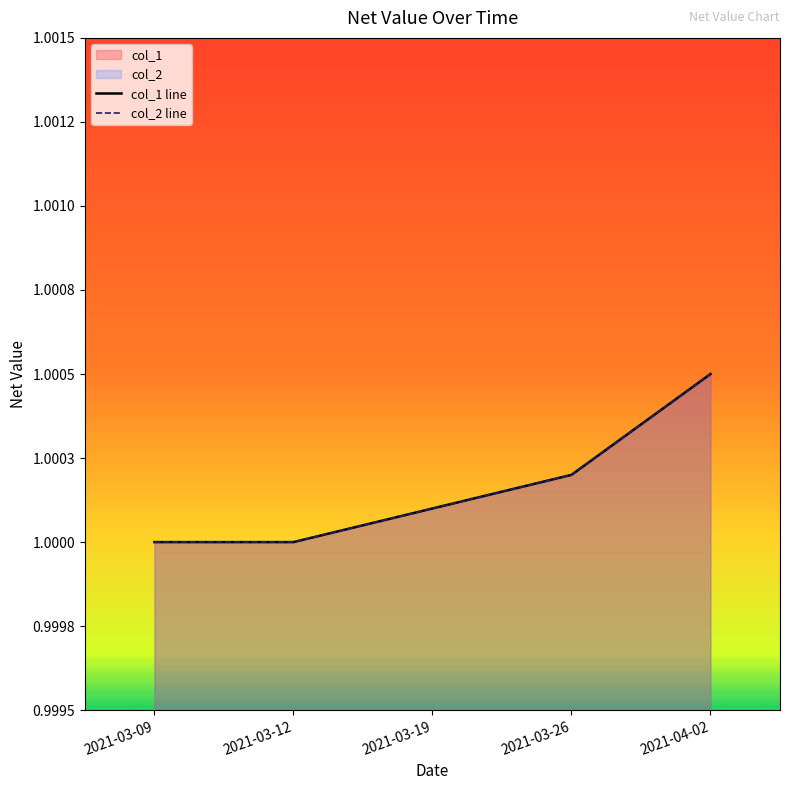

Reading right to left, transcribe all the data shown in this chart.

col_1 line: 1.0	1.0	1.0	1.0	1.0
col_2 line: 1.0	1.0	1.0	1.0	1.0